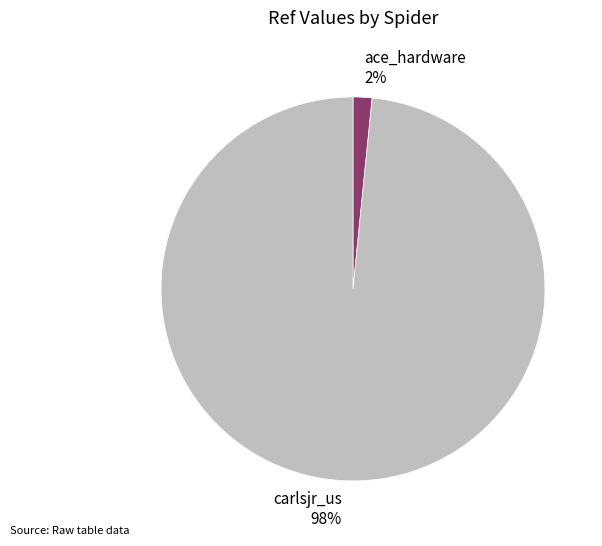

How many slices are in this pie chart?

2